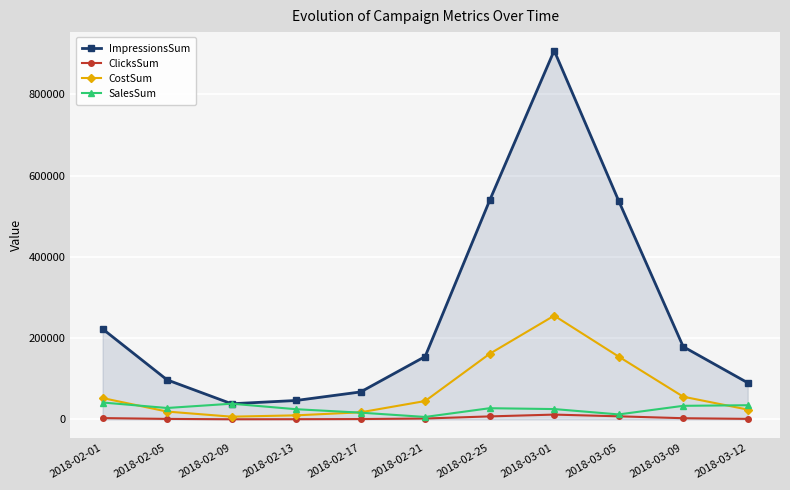

At which category is the sum across all series the highest?

2018-03-01